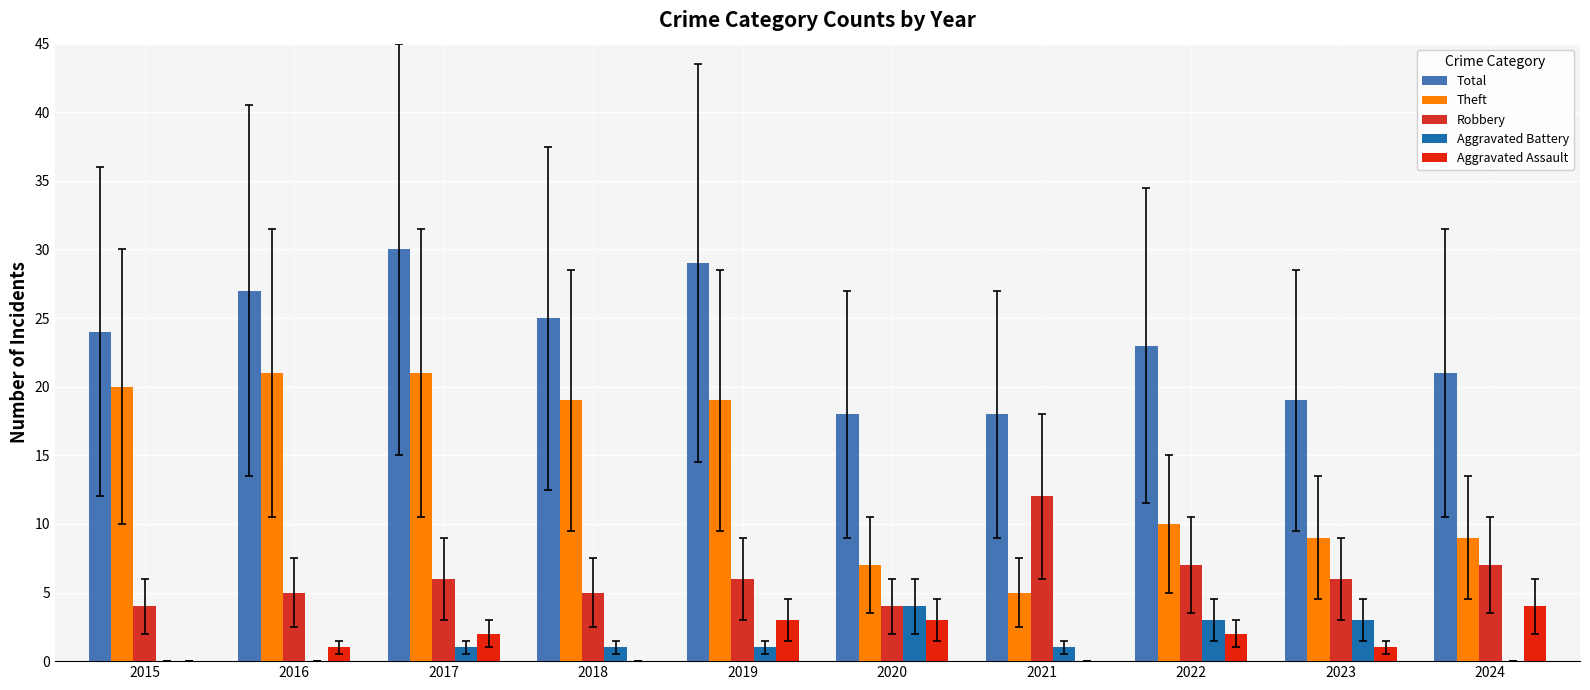

Count the number of data series in this chart.

5